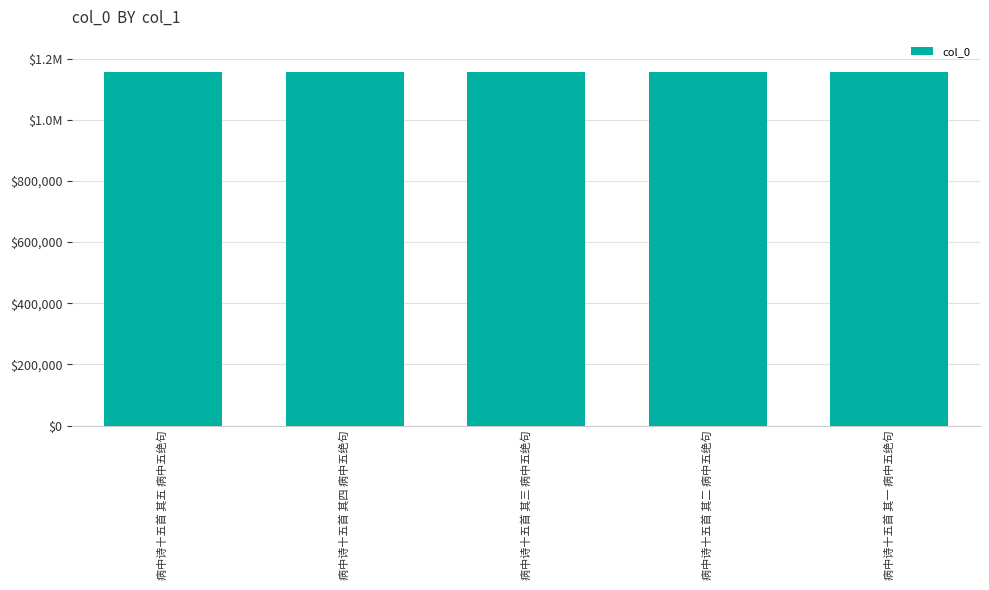

What is the label of the 1st bar from the right?

病中诗十五首 其一 病中五绝句